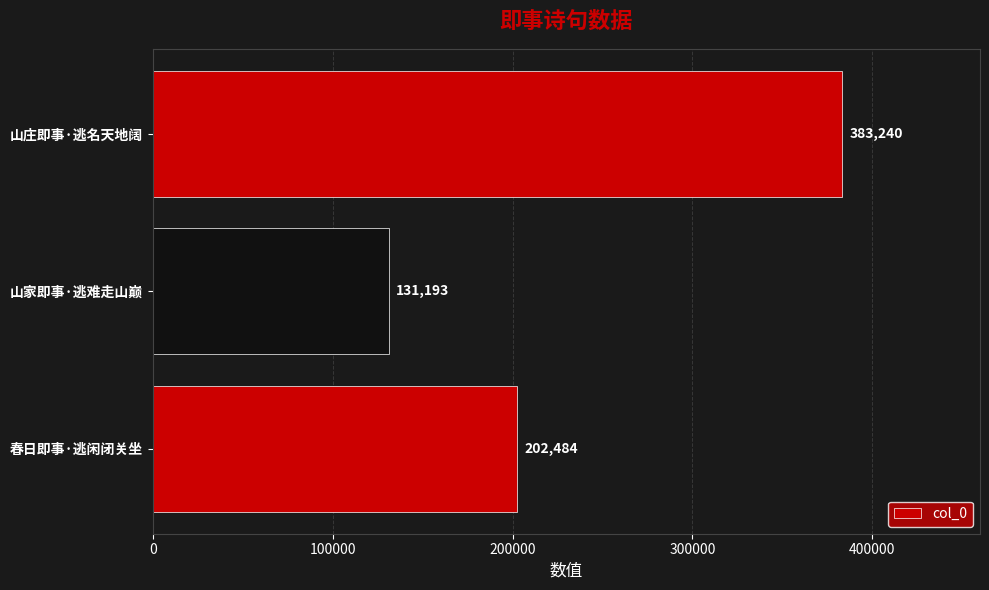

Reading bottom to top, transcribe all the data shown in this chart.

202484	131193	383240